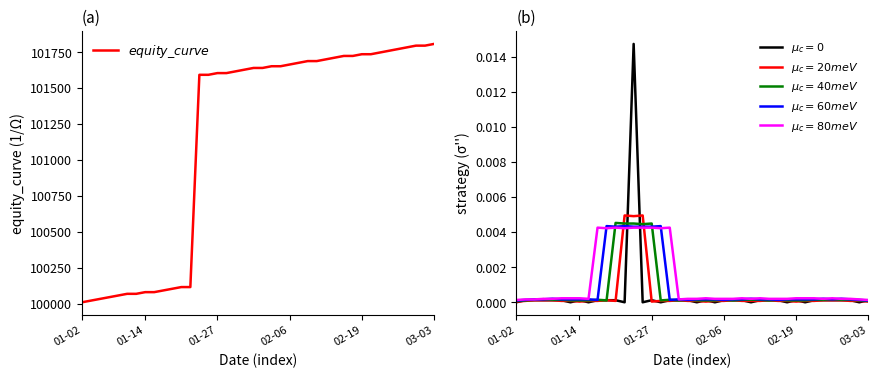

Which series has the widest spread of values?

$equity\_curve$